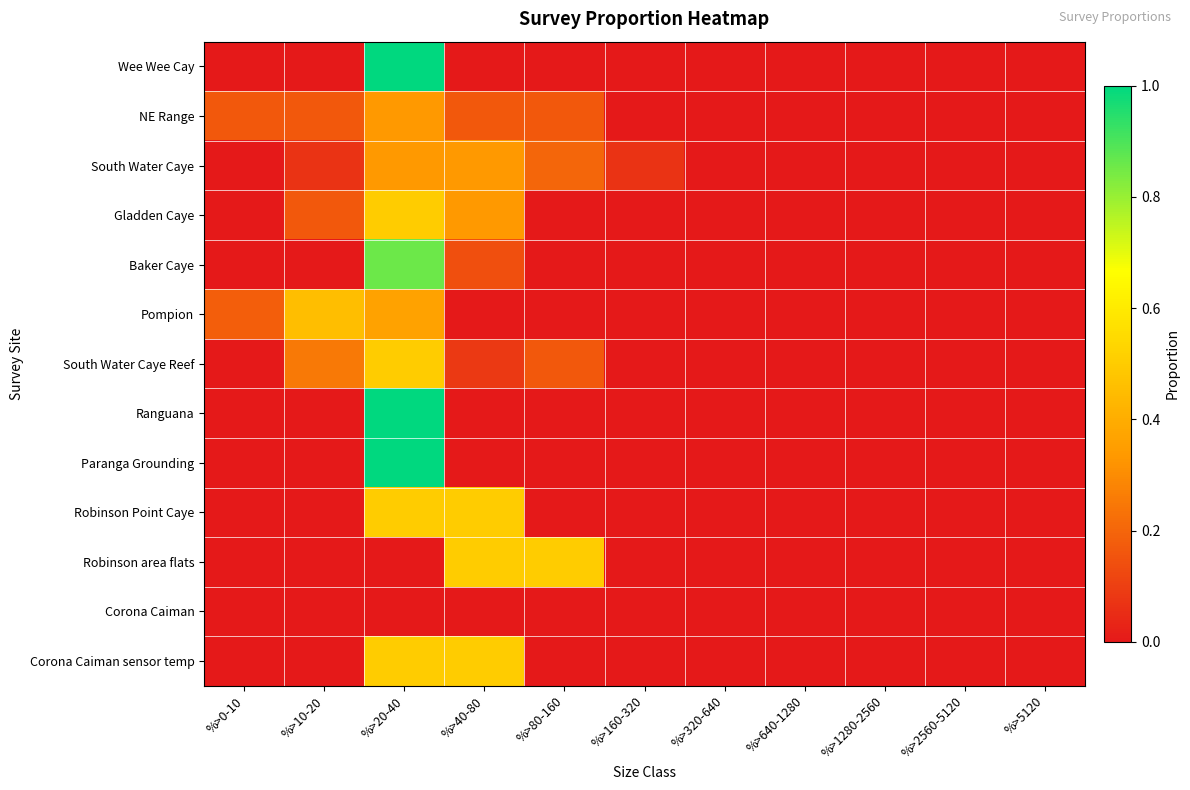

At which category is the sum across all series the highest?

%>20-40